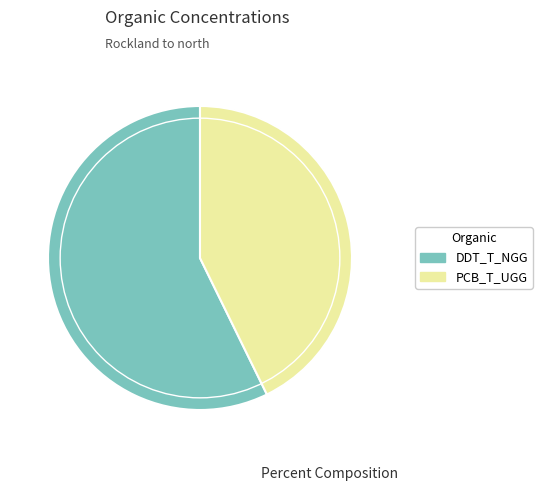

Approximately how many times larger is the value at PCB_T_UGG compared to DDT_T_NGG?

0.7